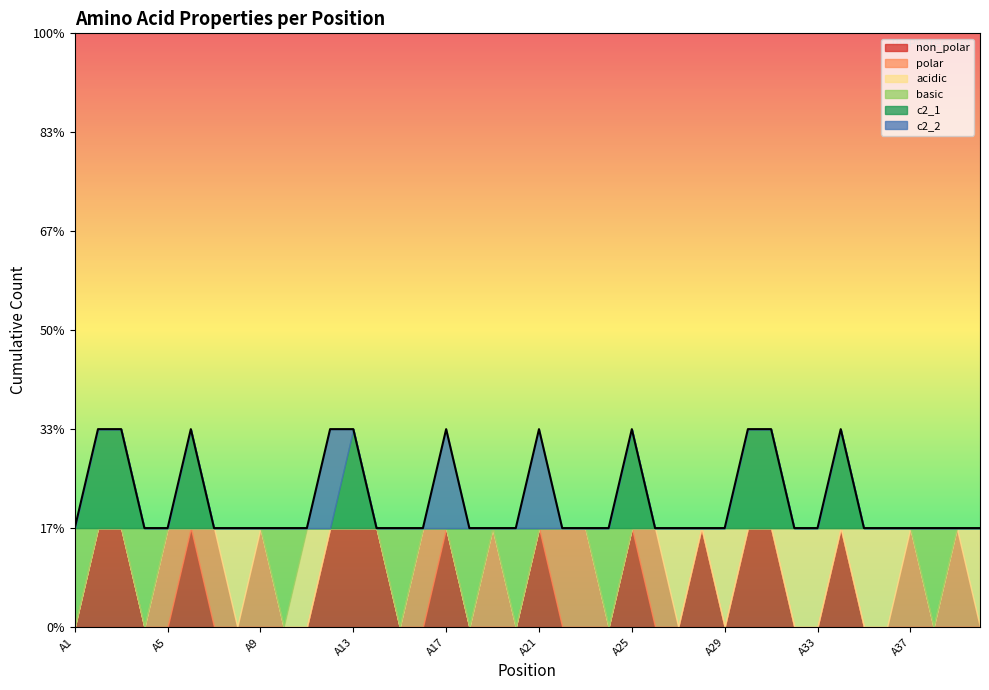

At how many categories does at least one series exceed 0?

40